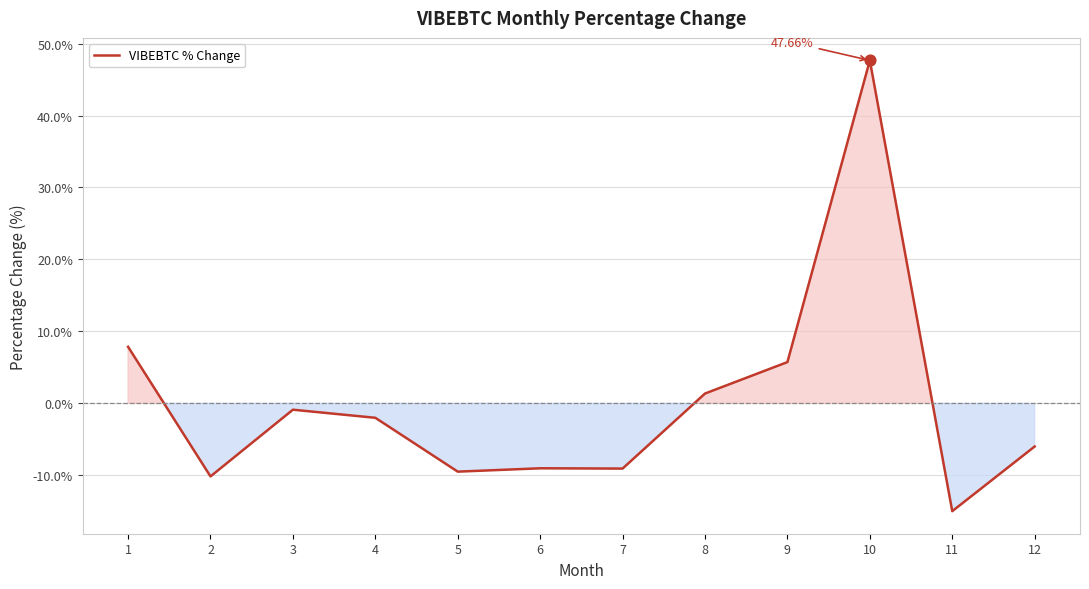

What is the change in value from 9 to 11?

-20.7